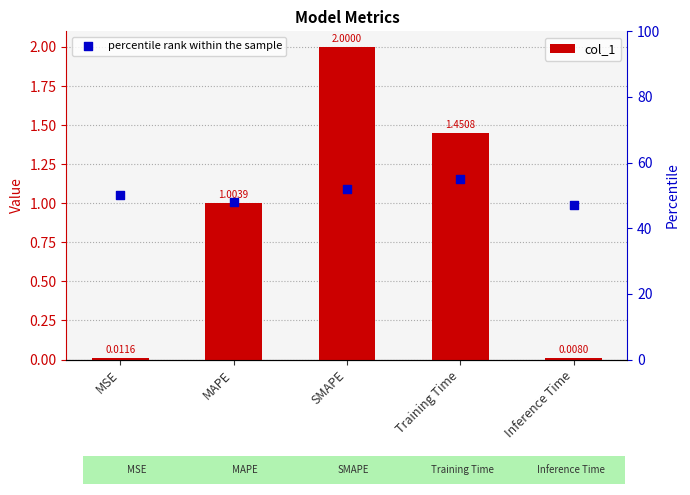

Which series has the largest total across all categories?

percentile rank within the sample